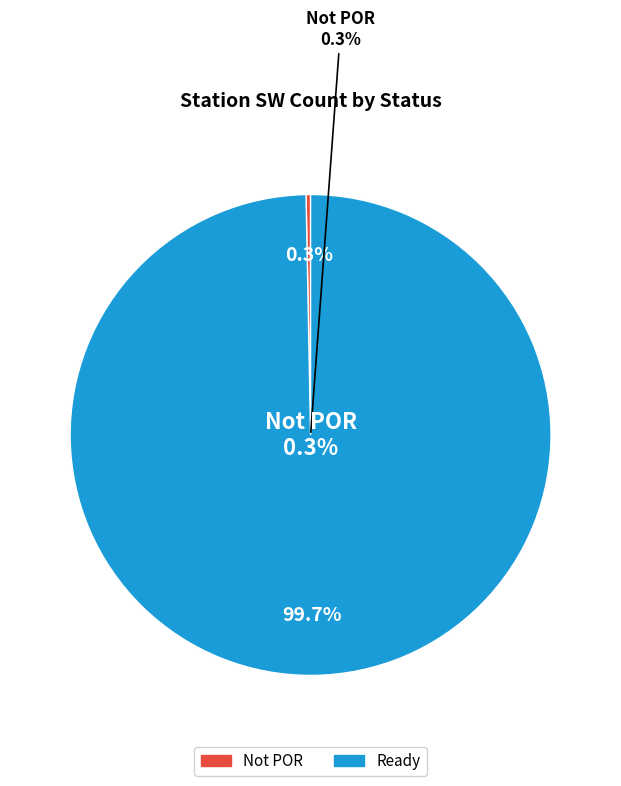

True or false: Not ready accounts for 12% of the total.

False